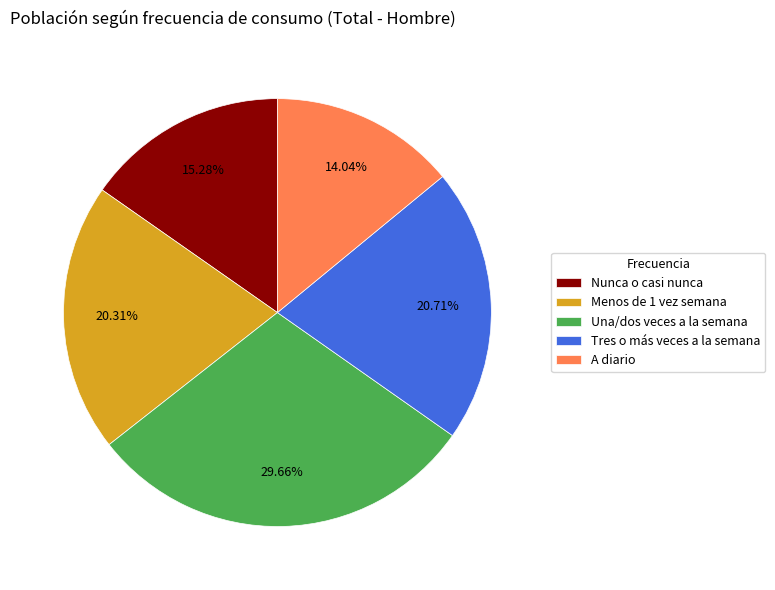

To the nearest percent, what is the average slice percentage?

20%